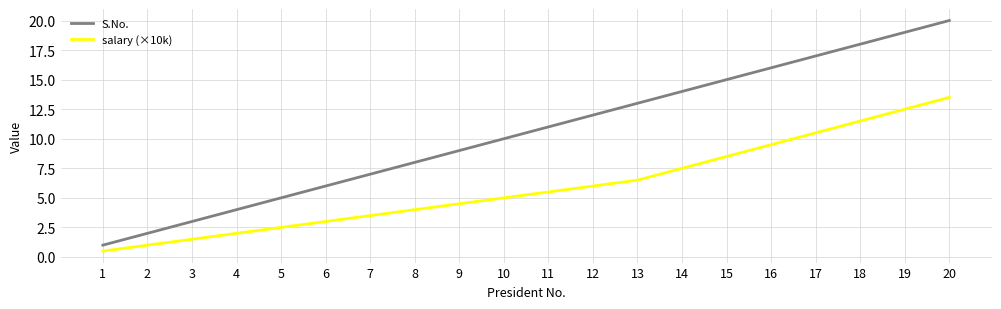

At which label does S.No. reach its minimum?

1